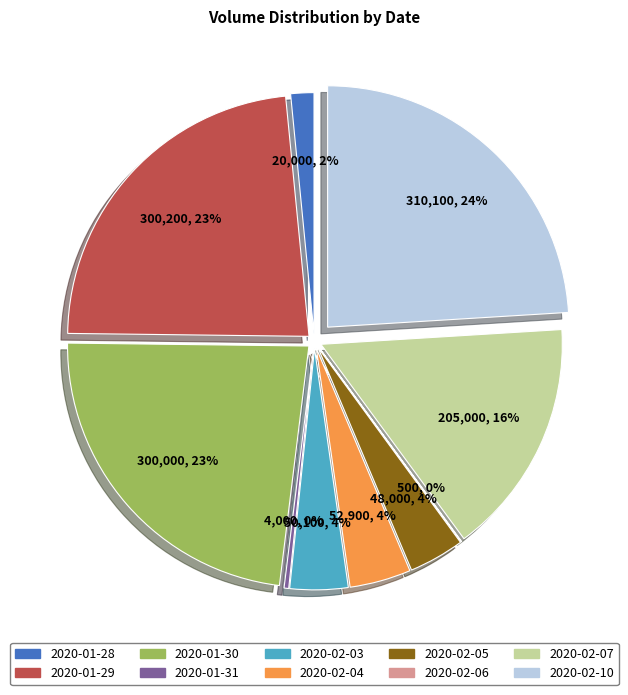

The 2020-02-04 slice represents 14% of the pie. True or false?

False